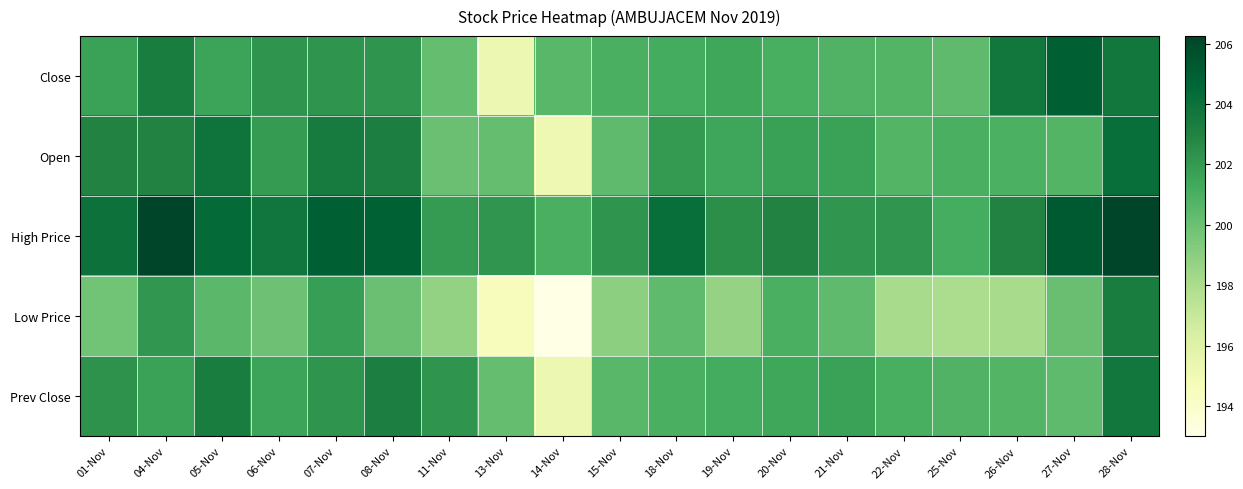

Reading left to right, transcribe all the data shown in this chart.

Close: 01-Nov=201.6	04-Nov=203.3	05-Nov=201.6	06-Nov=202.2	07-Nov=202.2	08-Nov=202.2	11-Nov=200.2	13-Nov=195.2	14-Nov=200.6	15-Nov=201.0	18-Nov=201.2	19-Nov=201.4	20-Nov=201.1	21-Nov=200.8	22-Nov=200.7	25-Nov=200.3	26-Nov=203.7	27-Nov=204.9	28-Nov=203.7
Open: 01-Nov=203.0	04-Nov=203.0	05-Nov=203.8	06-Nov=201.9	07-Nov=203.5	08-Nov=203.2	11-Nov=200.0	13-Nov=200.2	14-Nov=195.1	15-Nov=200.3	18-Nov=202.0	19-Nov=201.4	20-Nov=201.7	21-Nov=201.6	22-Nov=200.7	25-Nov=201.0	26-Nov=200.9	27-Nov=200.7	28-Nov=204.2
High Price: 01-Nov=204.0	04-Nov=206.7	05-Nov=204.3	06-Nov=203.8	07-Nov=205.0	08-Nov=204.9	11-Nov=201.9	13-Nov=202.2	14-Nov=201.0	15-Nov=202.2	18-Nov=204.2	19-Nov=202.4	20-Nov=203.0	21-Nov=202.2	22-Nov=202.2	25-Nov=201.2	26-Nov=203.0	27-Nov=205.2	28-Nov=206.2
Low Price: 01-Nov=199.8	04-Nov=202.2	05-Nov=200.5	06-Nov=199.9	07-Nov=201.8	08-Nov=200.0	11-Nov=198.8	13-Nov=194.6	14-Nov=193.0	15-Nov=199.0	18-Nov=200.3	19-Nov=198.7	20-Nov=201.0	21-Nov=200.3	22-Nov=198.1	25-Nov=198.0	26-Nov=198.1	27-Nov=200.1	28-Nov=203.3
Prev Close: 01-Nov=202.3	04-Nov=201.6	05-Nov=203.3	06-Nov=201.6	07-Nov=202.2	08-Nov=203.2	11-Nov=202.2	13-Nov=200.2	14-Nov=195.2	15-Nov=200.6	18-Nov=201.0	19-Nov=201.2	20-Nov=201.4	21-Nov=201.6	22-Nov=201.1	25-Nov=200.8	26-Nov=200.7	27-Nov=200.3	28-Nov=203.7